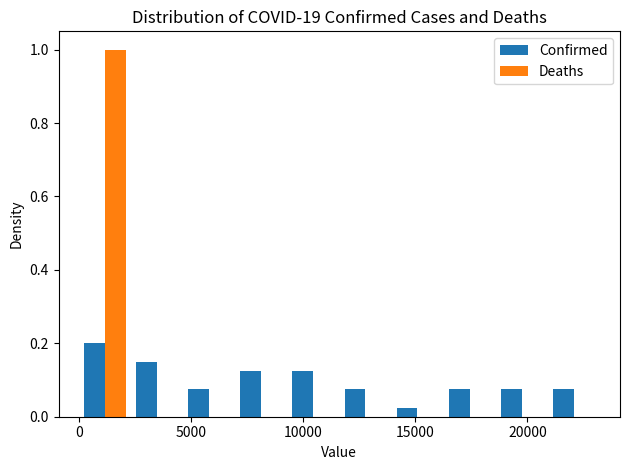

What is the height of the Confirmed bar covering 9500 to 11500 on the x-axis? Neither the bar edges nor the heights are printed on the chart, so give them approximately, as read against the axes.

0.12